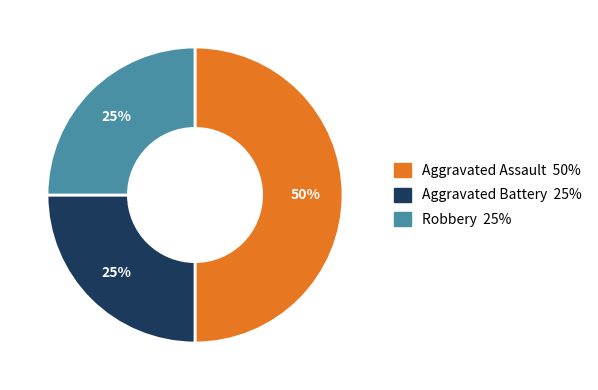

To the nearest percent, what is the difference between the largest and smallest slice percentages?

25%